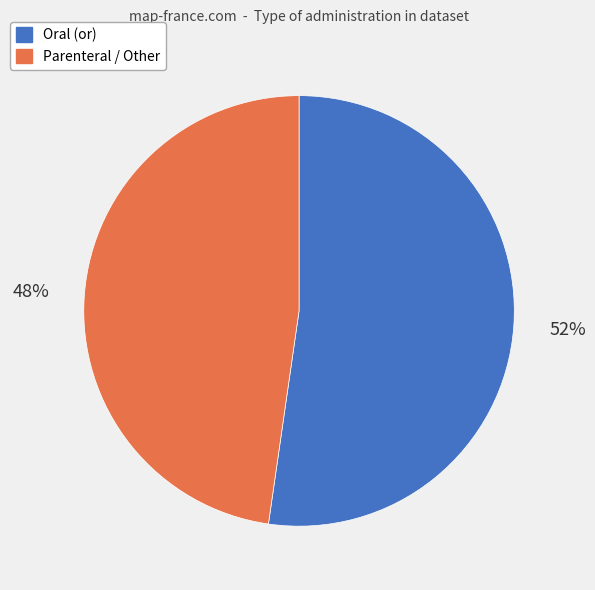

How many slices are in this pie chart?

2